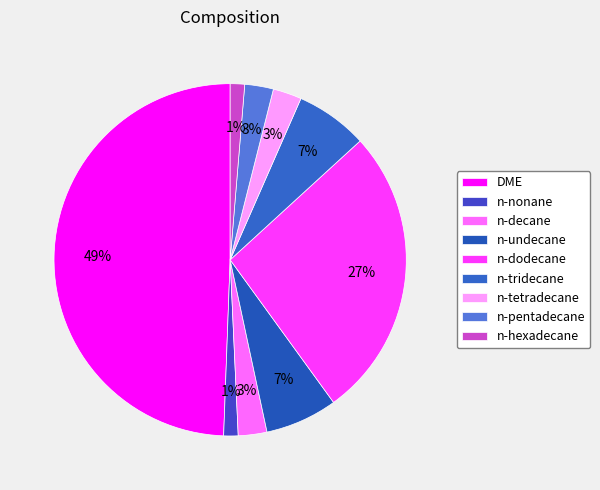

Is it true that n-tridecane is 7% of the pie?

True